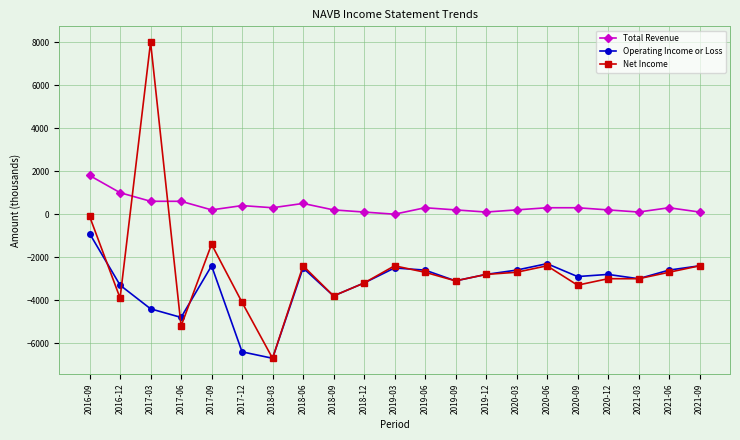

Is it true that Total Revenue equals 200 at 2020-03?

True